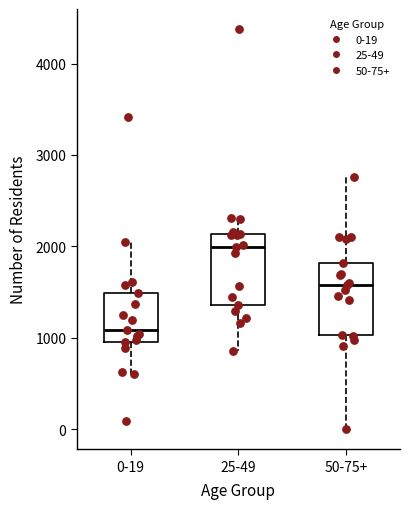

Where does the median line of the box for 0-19 sit on the y-axis? The values are not printed on the chart, so give them approximately, as read against the axis.

1100